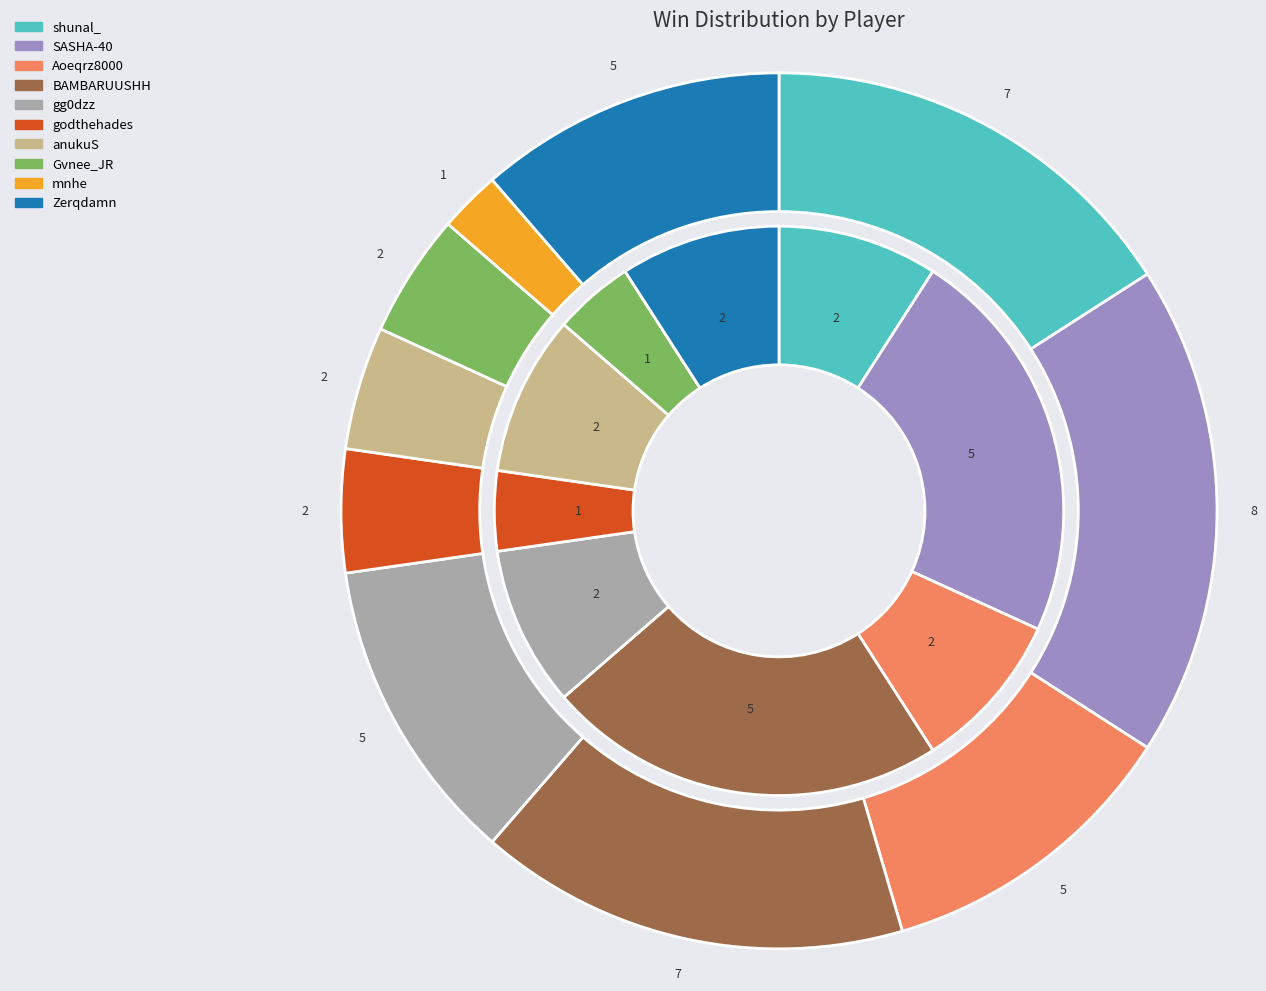

True or false: Zerqdamn accounts for 3% of the total.

False